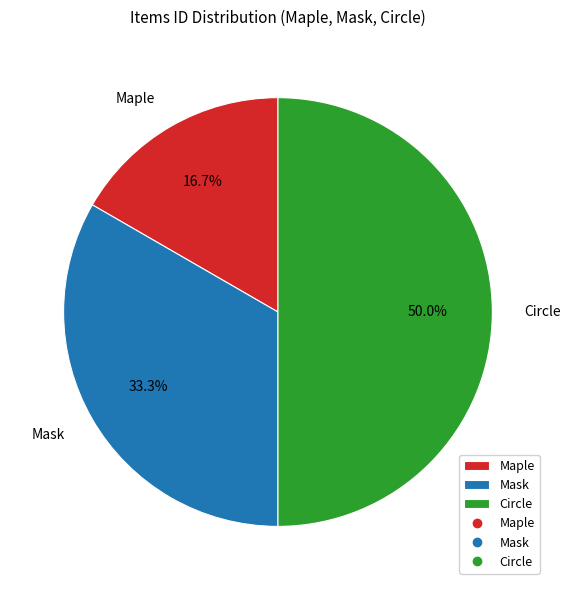

Is it true that Mask is 33% of the pie?

True